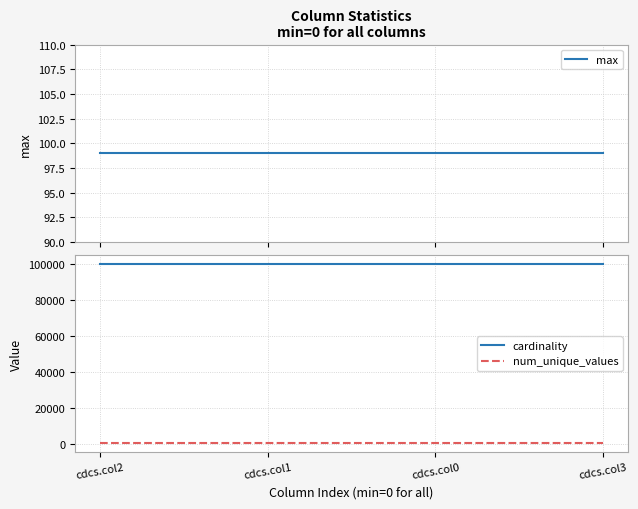

True or false: max and cardinality intersect in this chart.

False